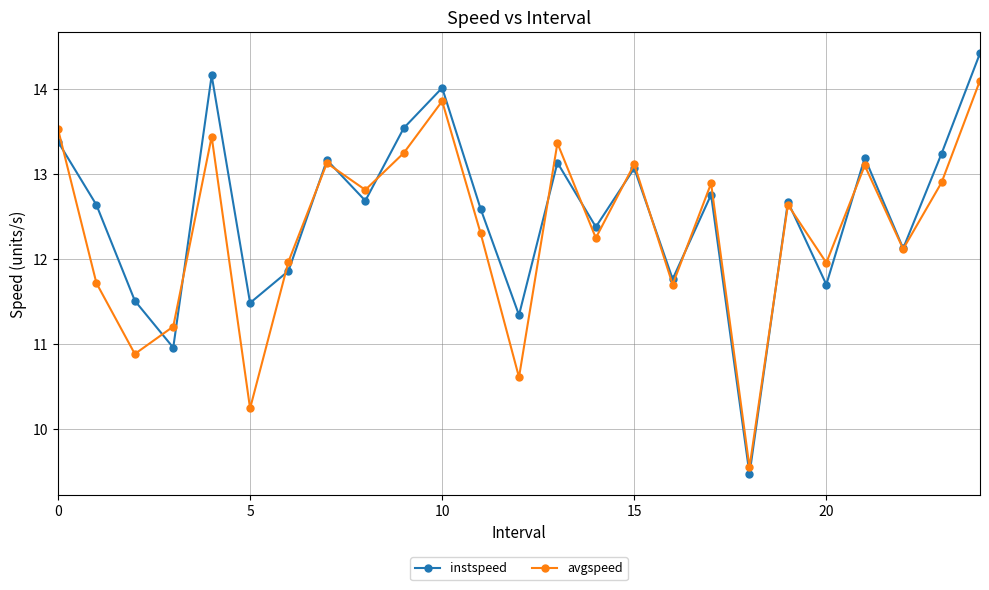

What are all the series names shown in the legend?

instspeed, avgspeed